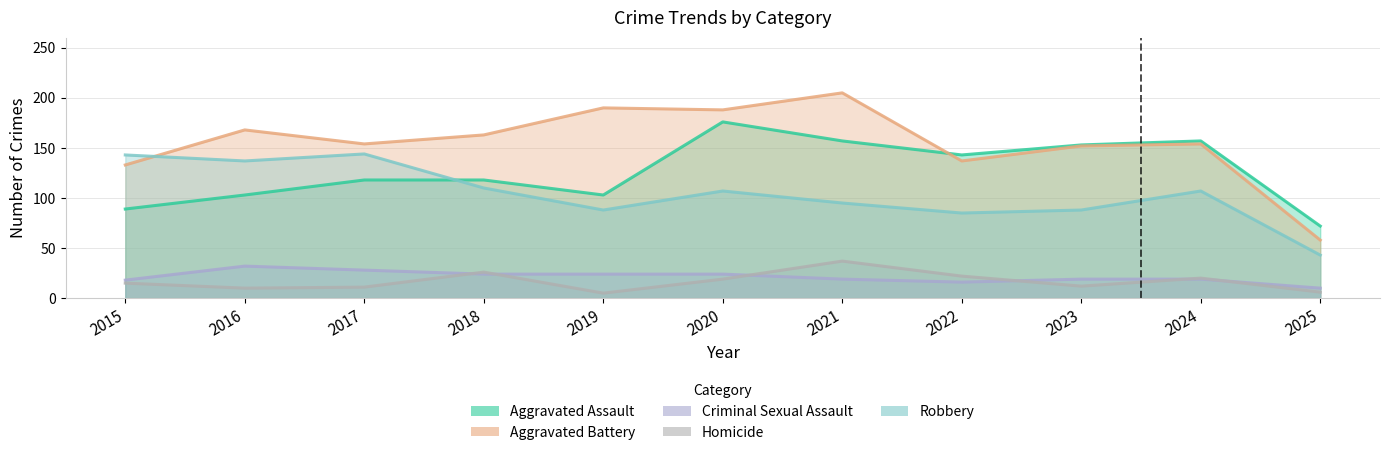

Where is Aggravated Assault nearest to the value 124?

2017